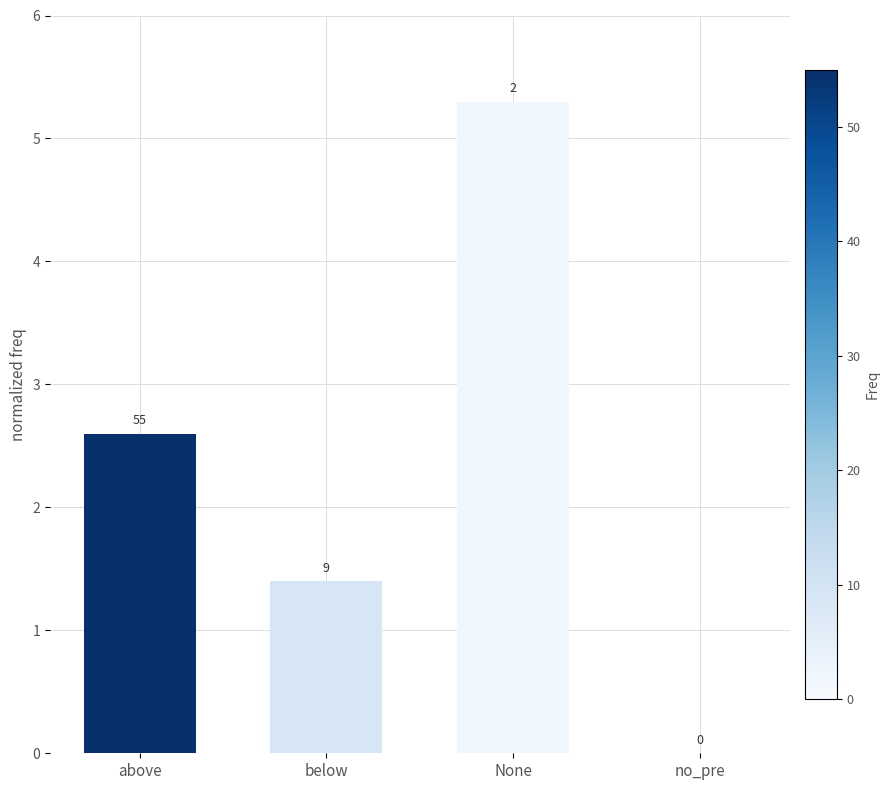

At which label is the value closest to 2?

above